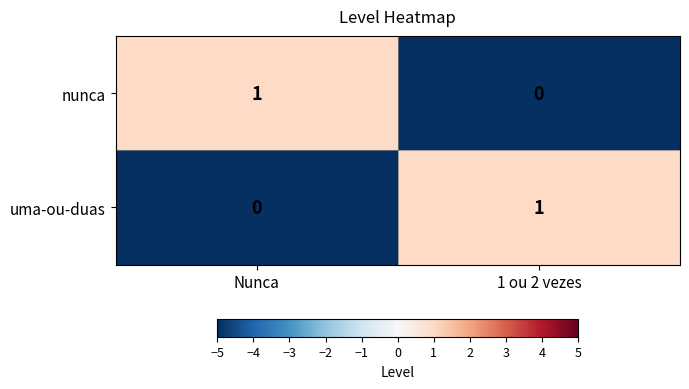

What is the difference between the highest and lowest values at 1 ou 2 vezes?

1